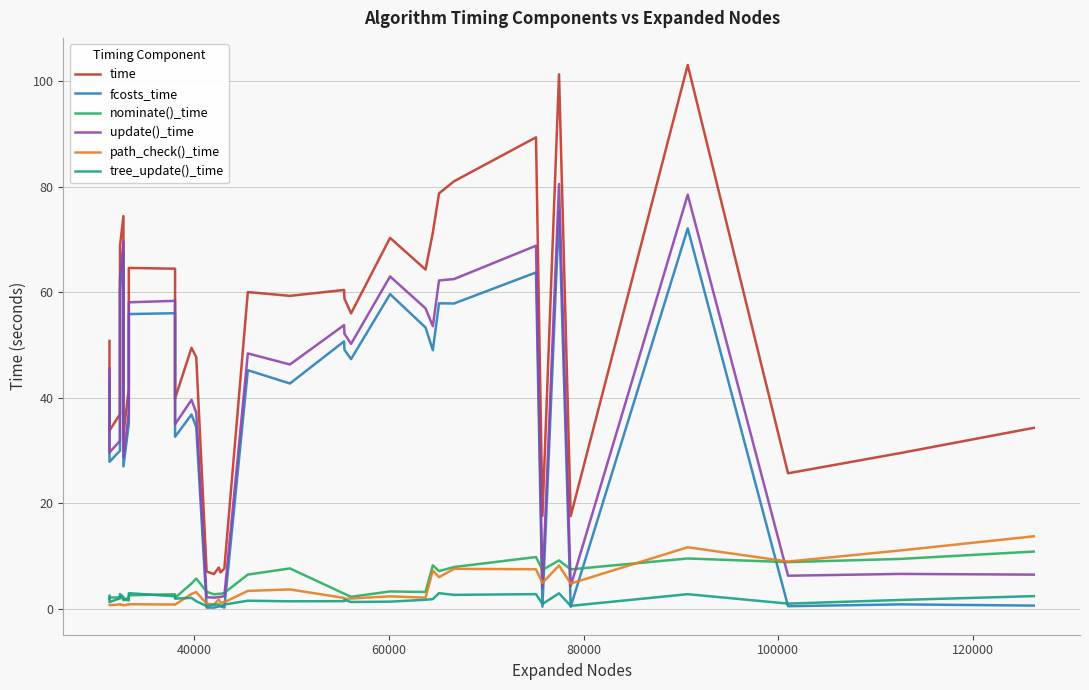

How many lines are shown in the chart?

6